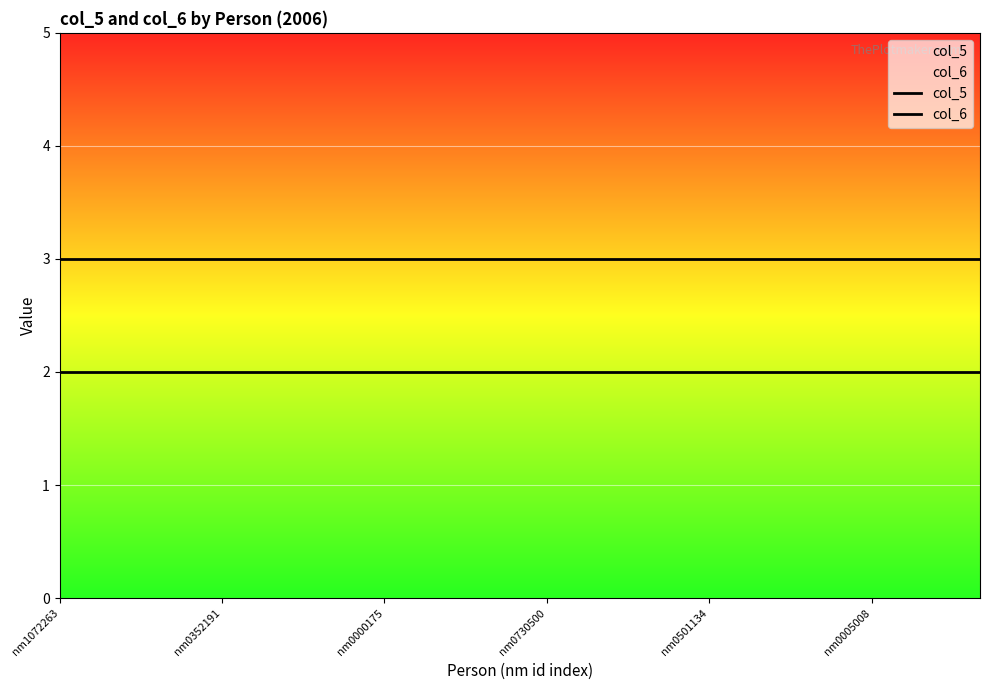

What are all the series names shown in the legend?

col_5, col_6